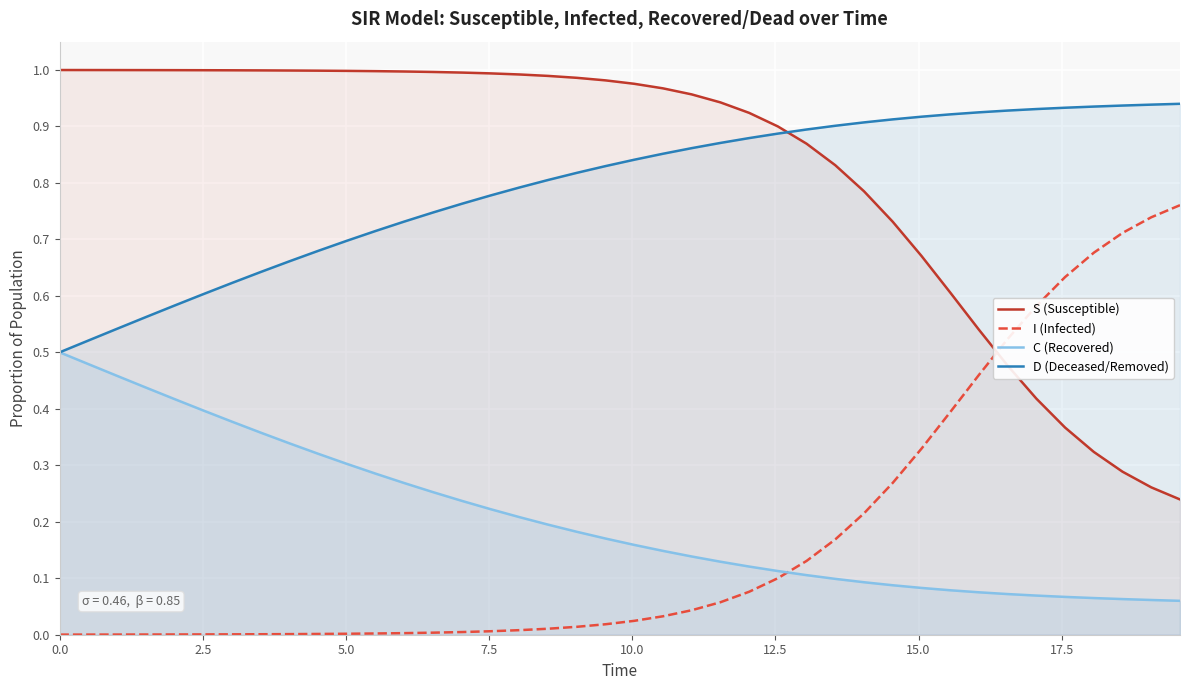

True or false: S (Susceptible) and C (Recovered) intersect in this chart.

False